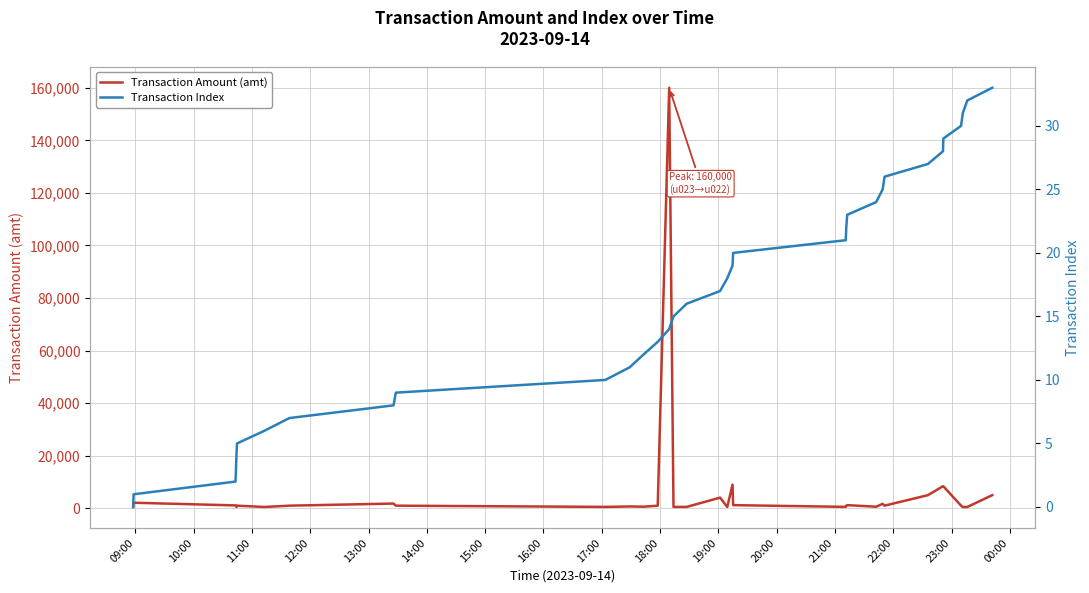

How many data points in Transaction Amount (amt) are above 1000?

13